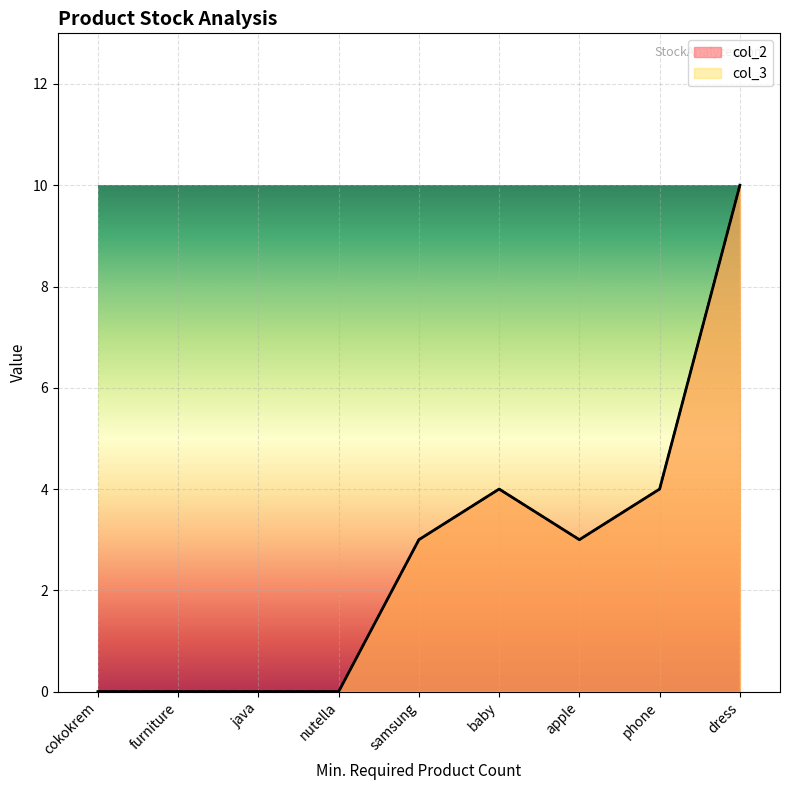

How many interior local valleys does the col_3 series have?

1